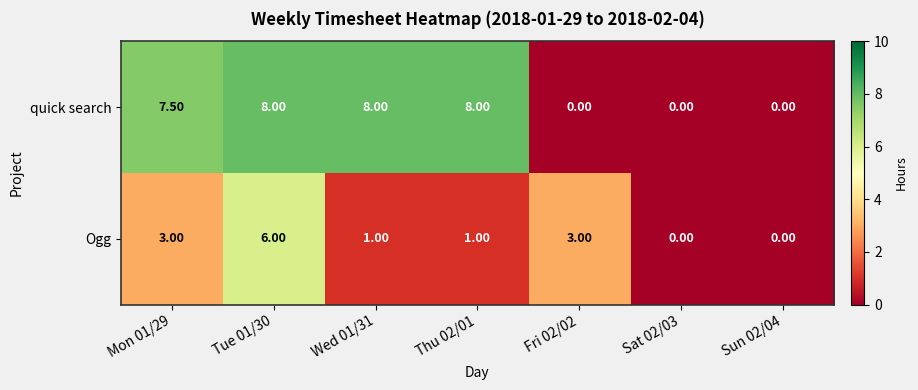

Which series has the widest spread of values?

quick search